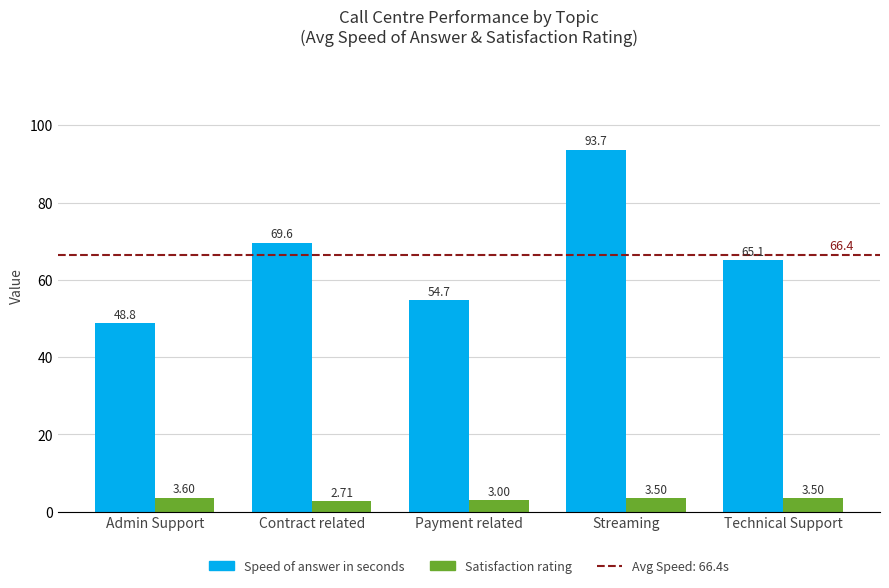

Which series has the largest total across all categories?

Speed of answer in seconds